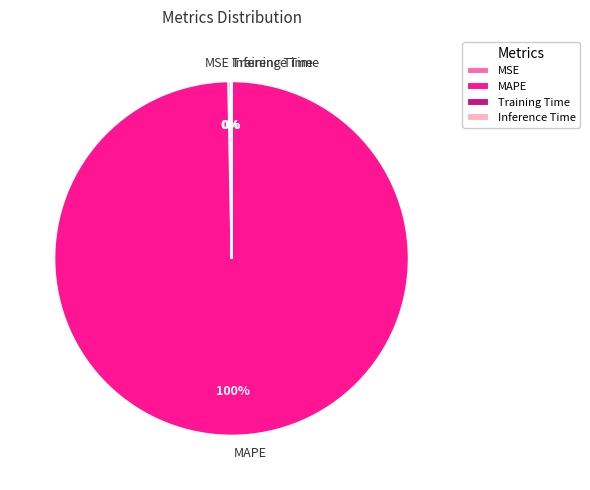

To the nearest percent, what is the difference between the largest and smallest slice percentages?

100%